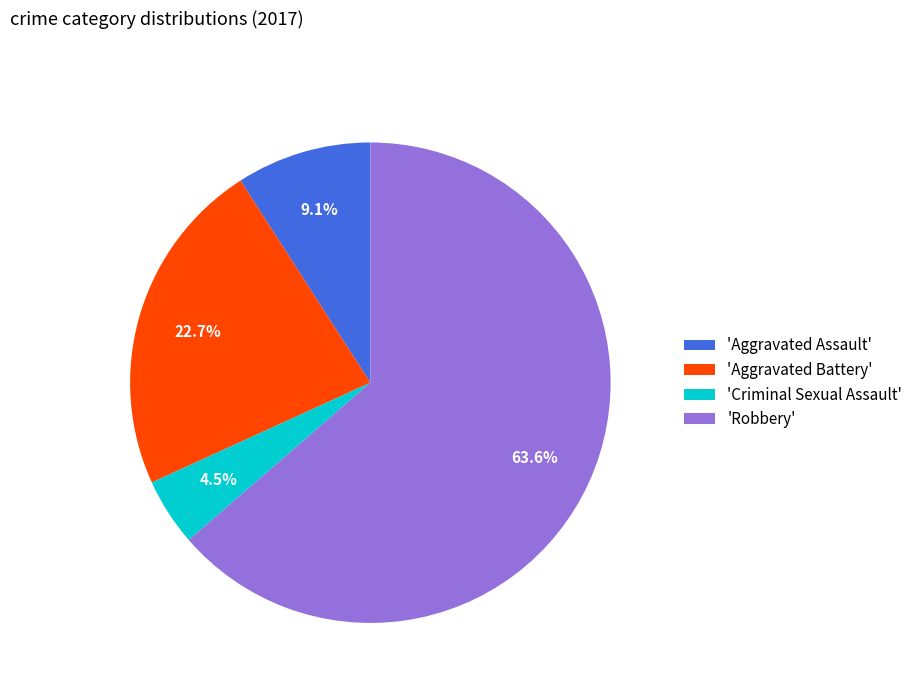

Approximately how many times larger is the value at 'Criminal Sexual Assault' compared to 'Aggravated Assault'?

0.5